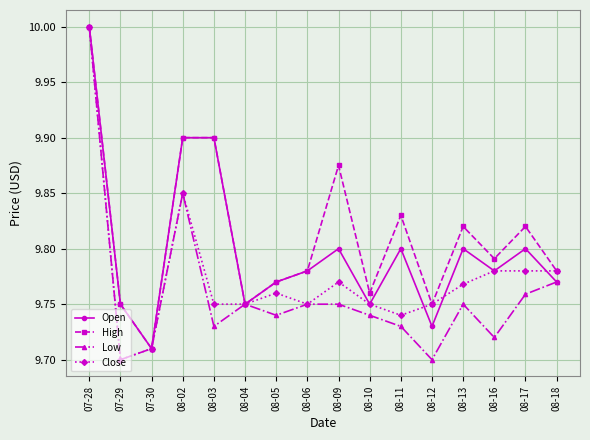

What are all the series names shown in the legend?

Open, High, Low, Close